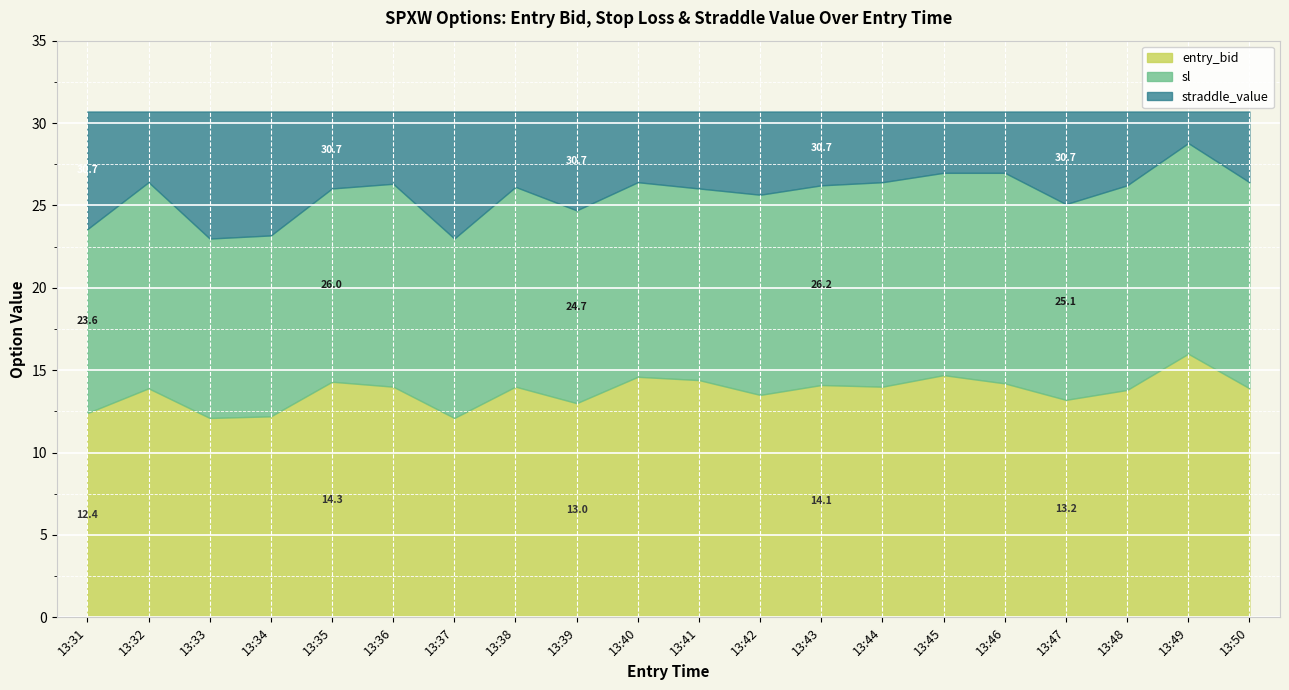

Between 13:32 and 13:36, which series saw the biggest shift?

entry_bid